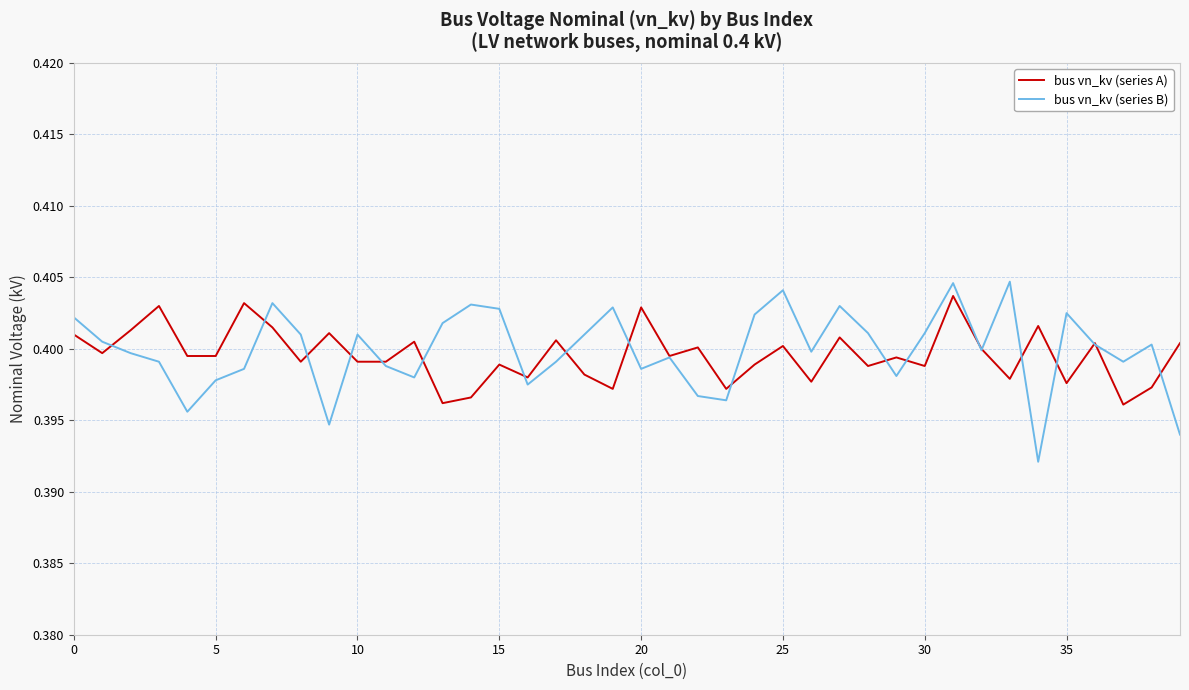

Which series has the largest range (max minus min)?

bus vn_kv (series B)